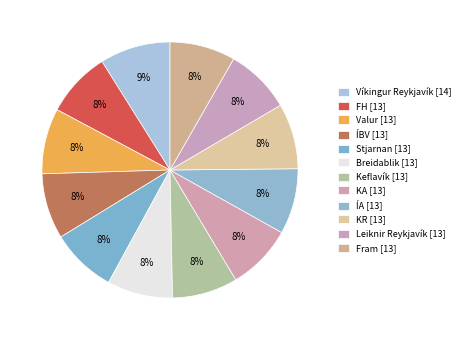

Which category has the smallest portion of the pie?

FH